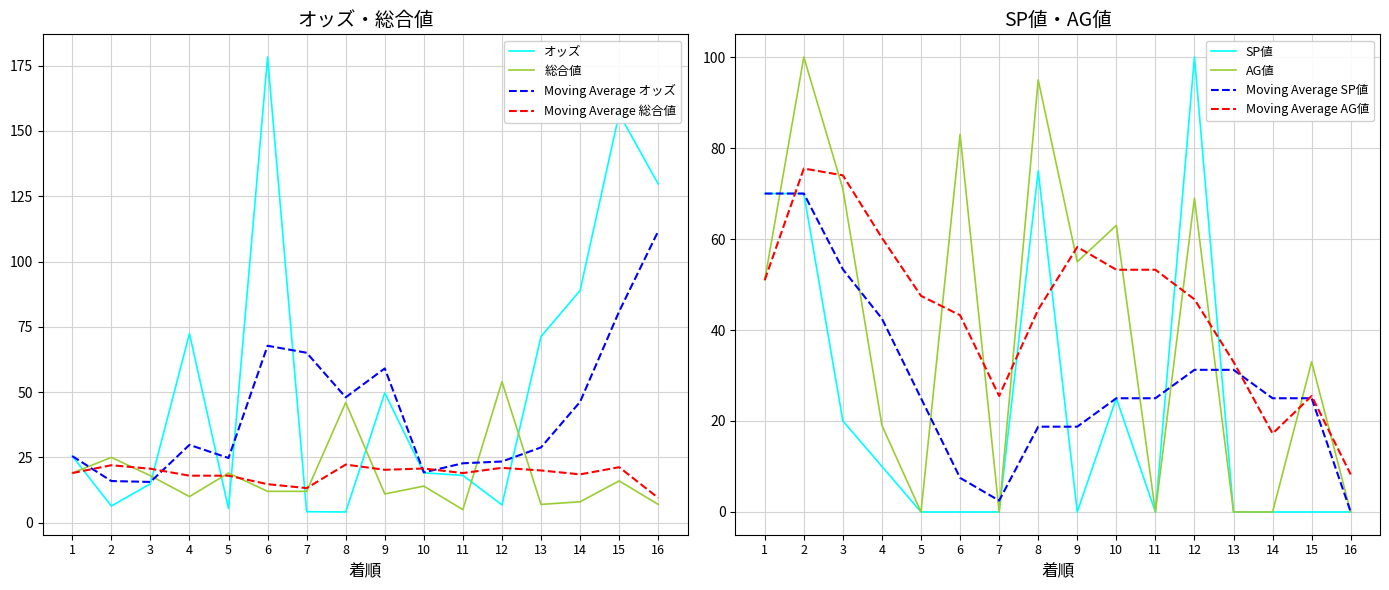

Which label corresponds to the largest value in the chart?

6